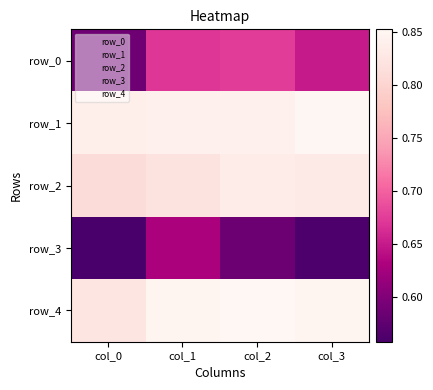

Which series has the largest total across all categories?

row_4